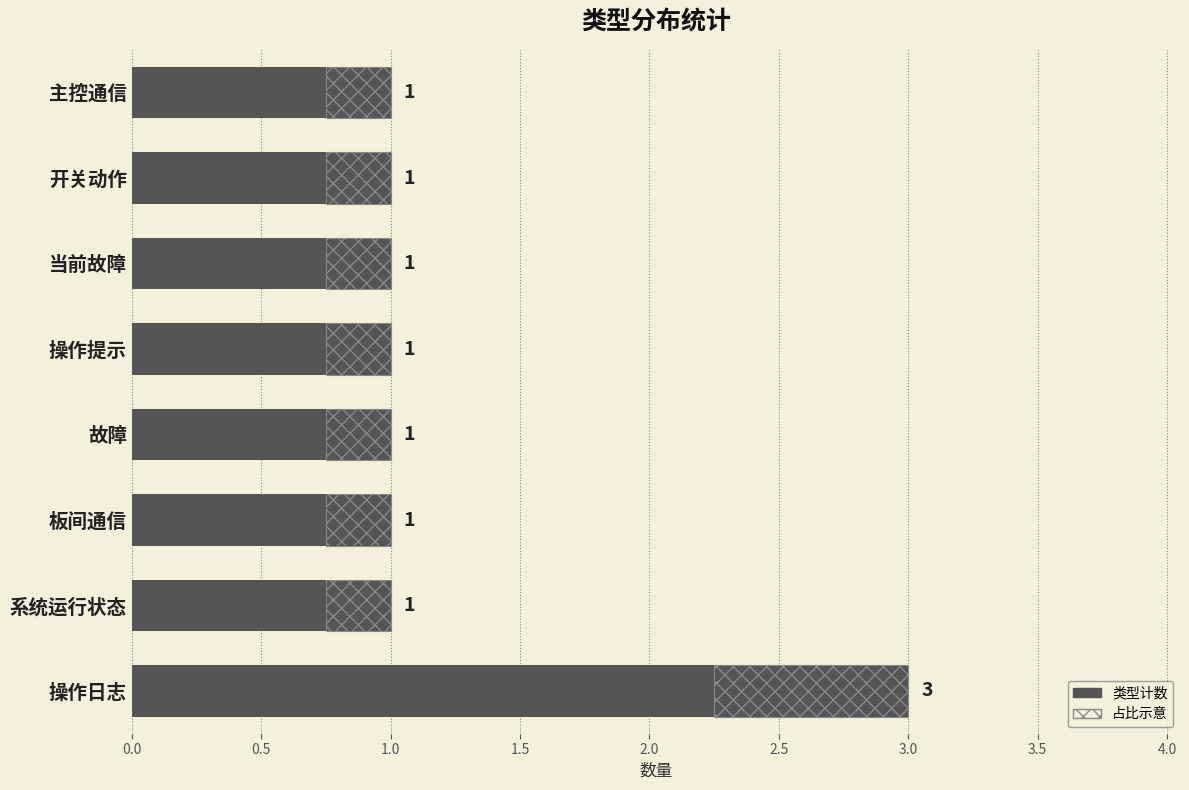

How many bars are there in total?

8